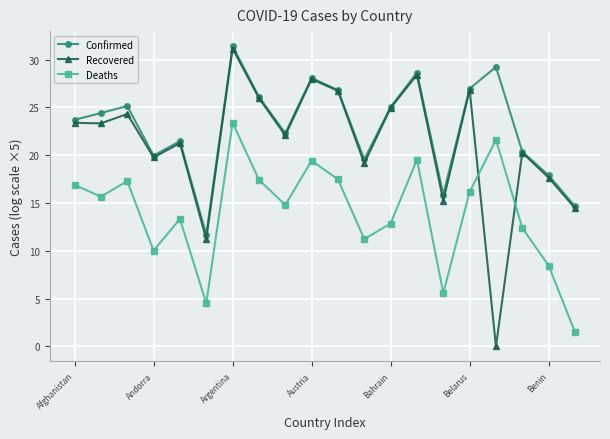

Which series has the largest total across all categories?

Confirmed